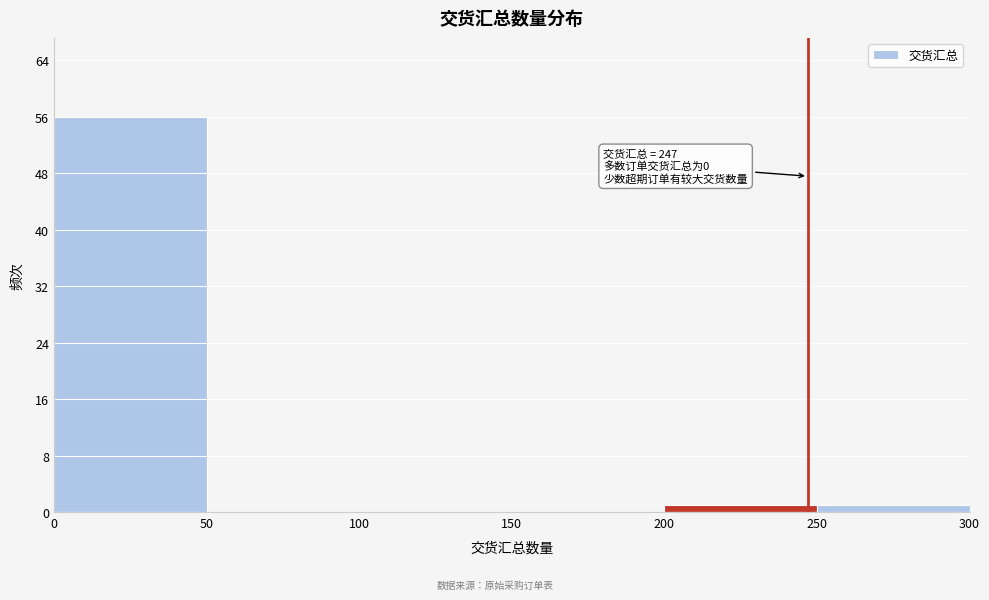

Over which range of the x-axis is the bar tallest?

0 to 50